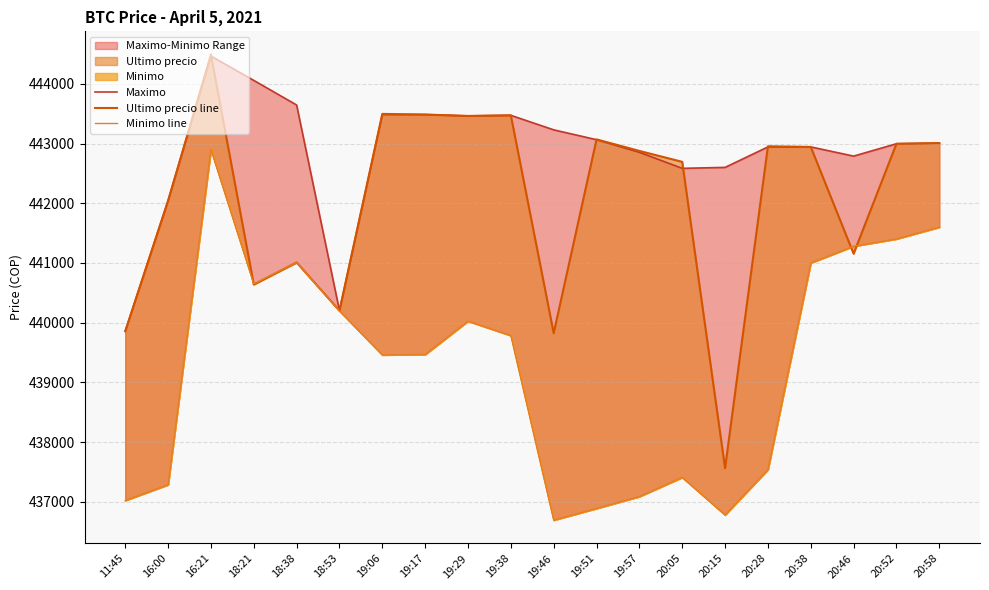

What is the value of the Ultimo precio line point at the 2nd from the left?

442042